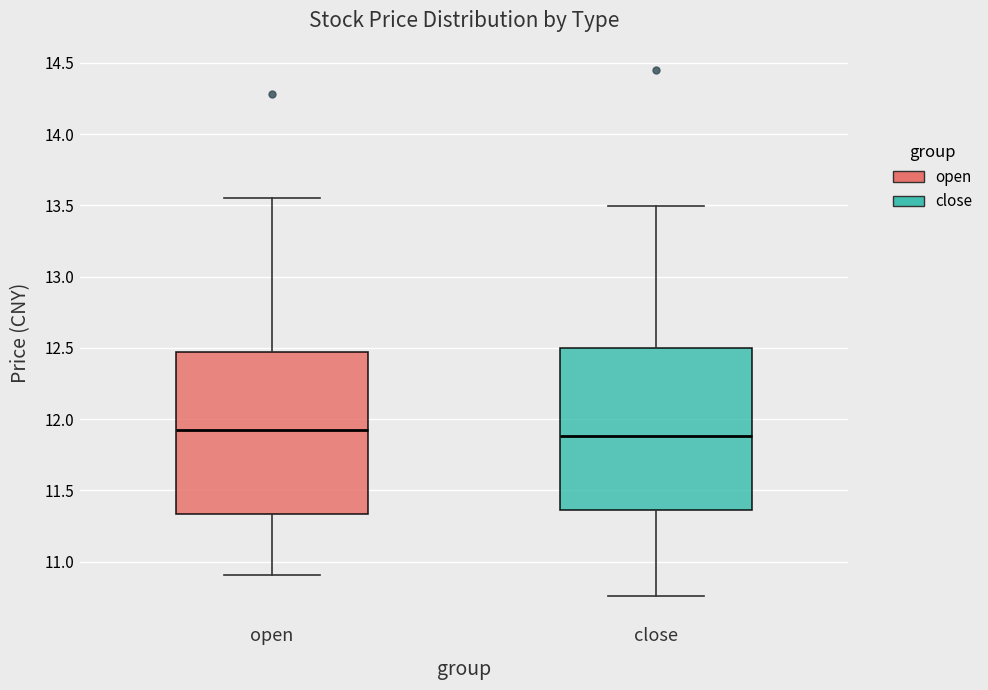

Where is the lower edge of the box for close on the y-axis? The values are not printed on the chart, so give them approximately, as read against the axis.

11.35